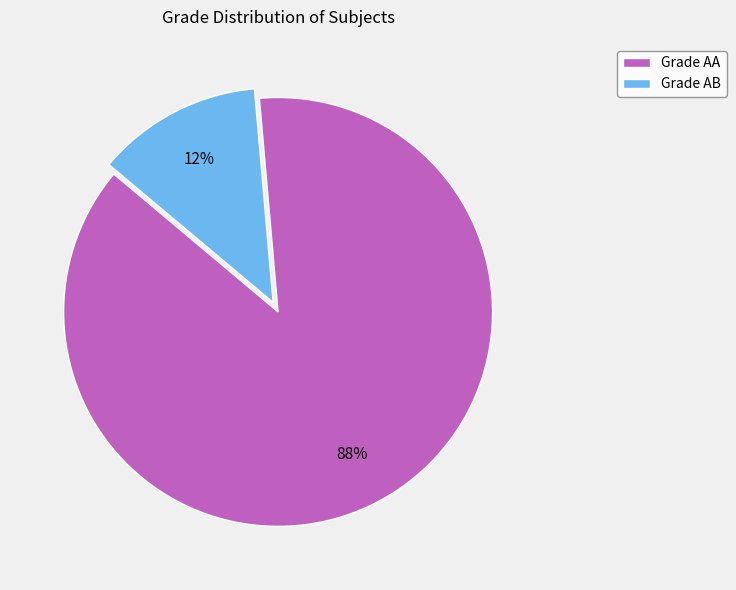

To the nearest percent, what is the average slice percentage?

50%